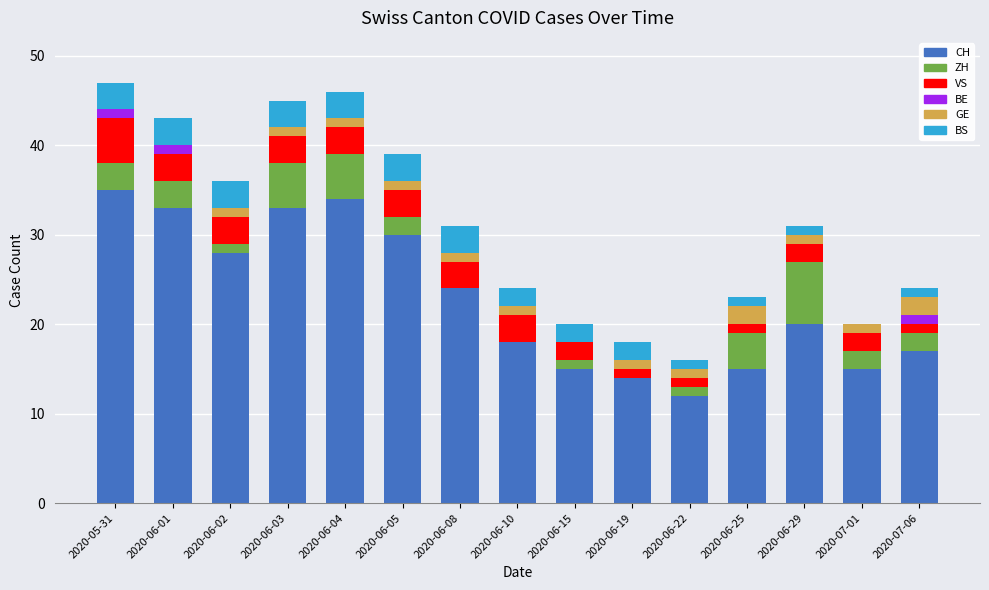

Is it true that CH equals 18 at 2020-06-10?

True